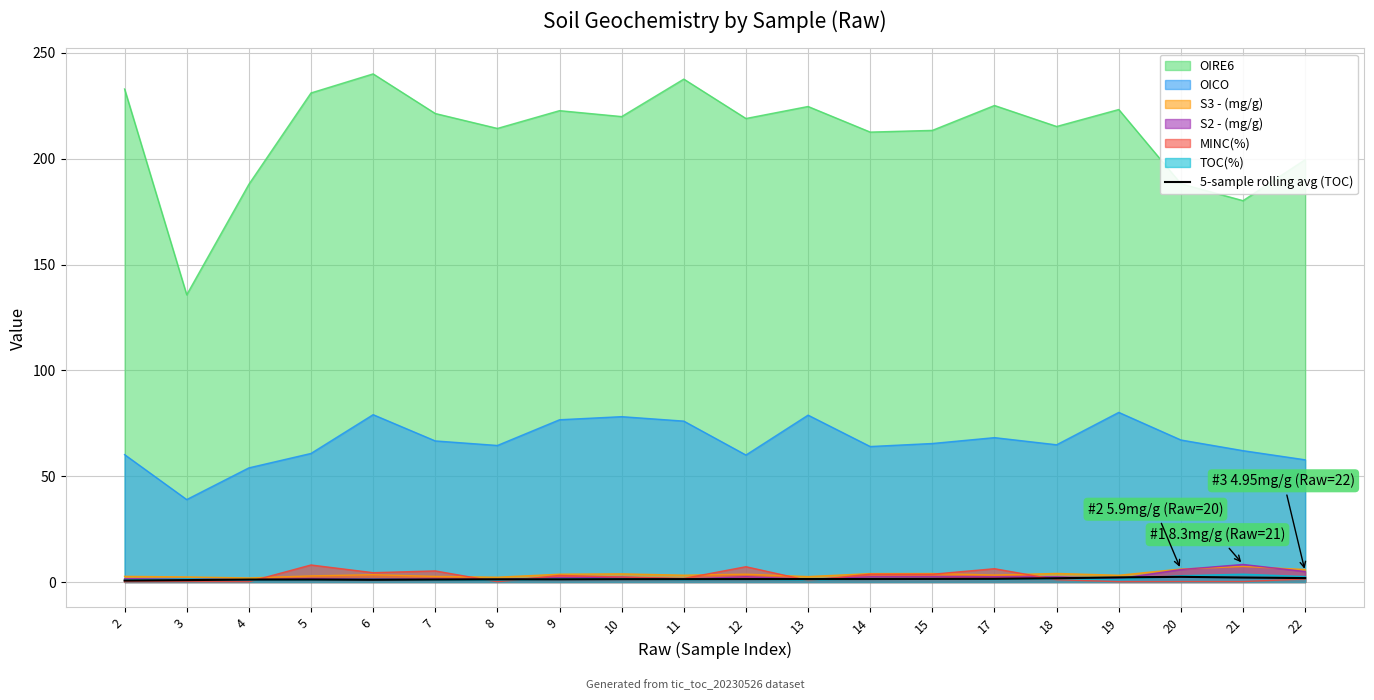

Which series has the largest range (max minus min)?

OIRE6